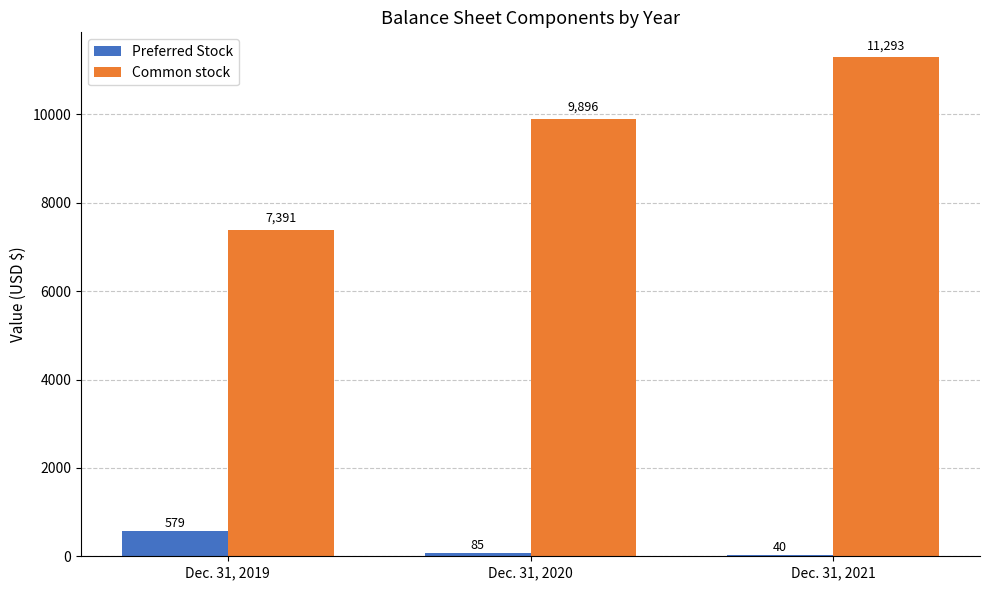

At Dec. 31, 2021, list the series in order from smallest to largest.

Preferred Stock, Common stock